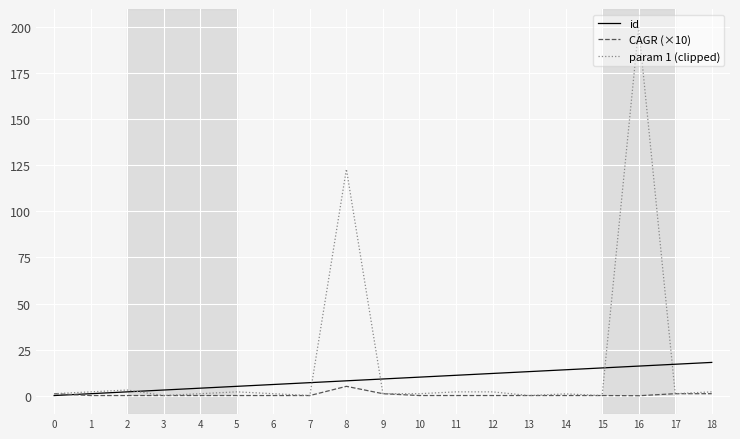

Which category has the highest value across all series?

16